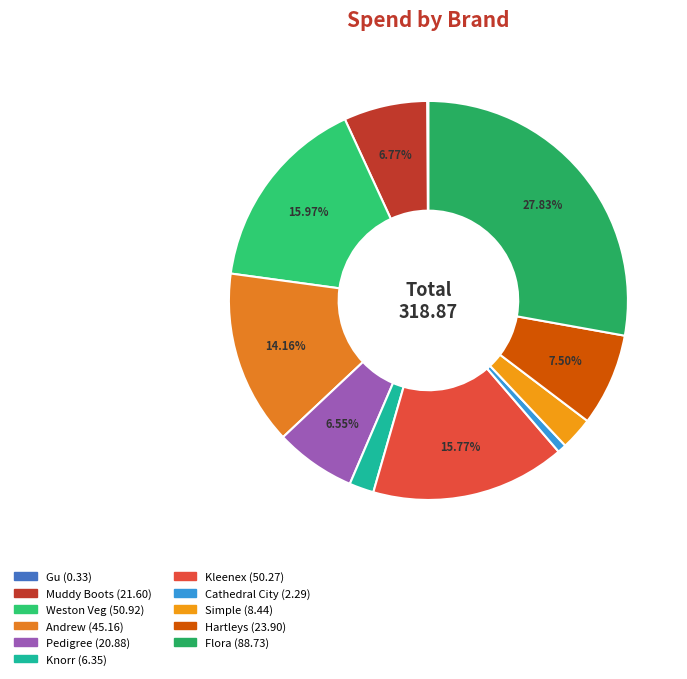

How many slices are in this pie chart?

11